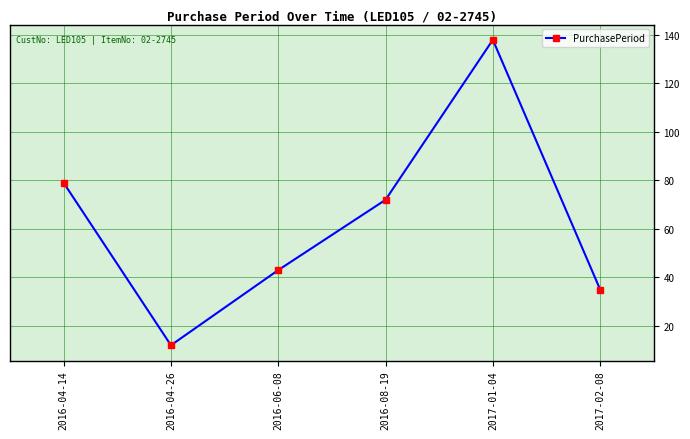

At which label does the data first exceed 72?

2016-04-14